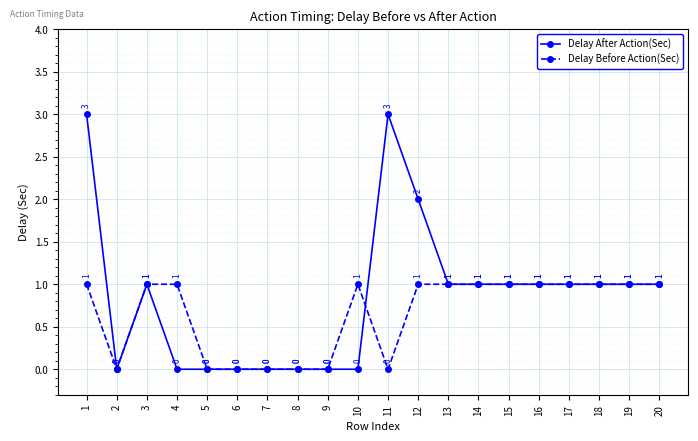

What is the sum of the Delay Before Action(Sec) values at 1 and 17?

2